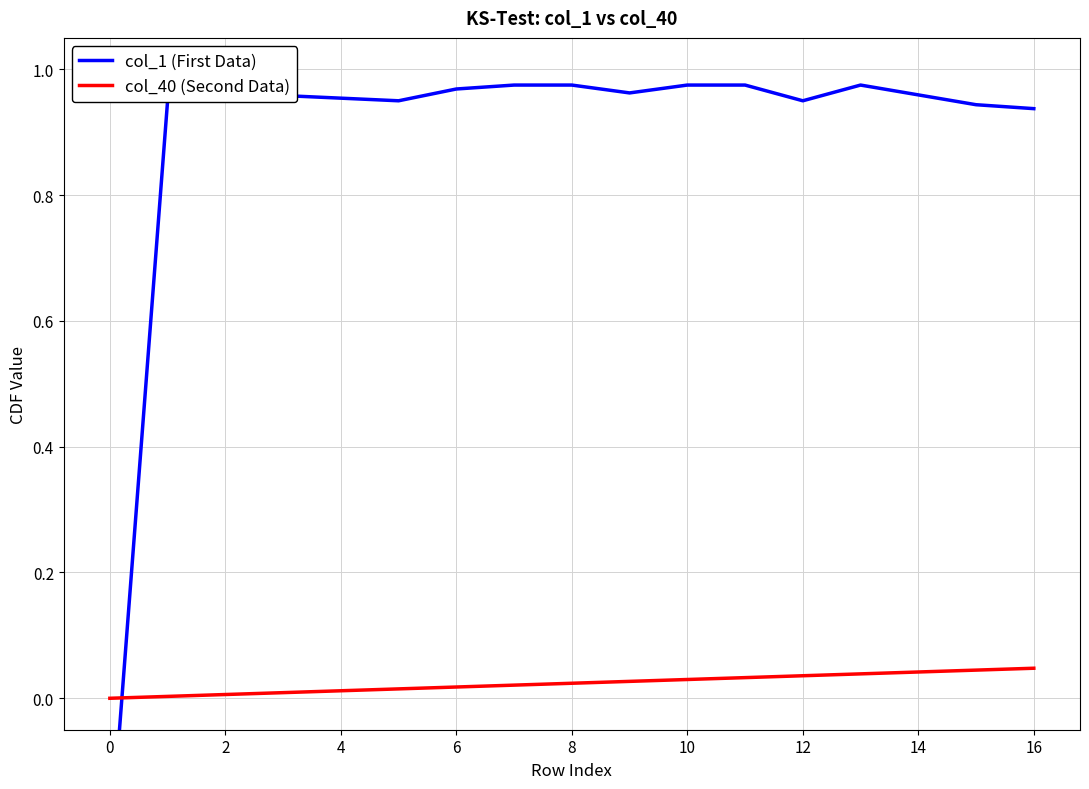

At which category is the sum across all series the highest?

13